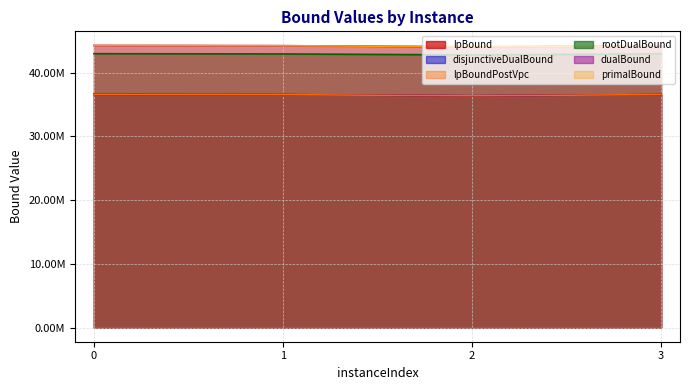

In primalBound, how many points are lower than both neighbors (excluding endpoints)?

1